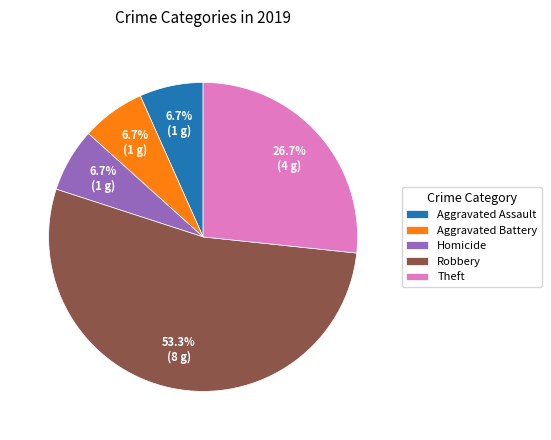

To the nearest percent, what is the average slice percentage?

20%